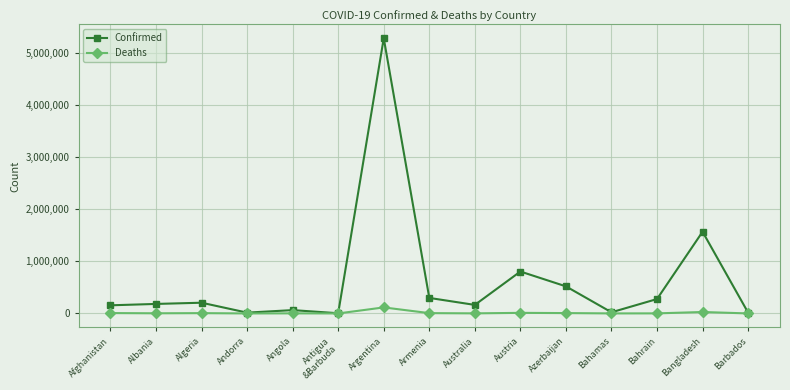

Does the chart display data point markers on the line(s)?

Yes